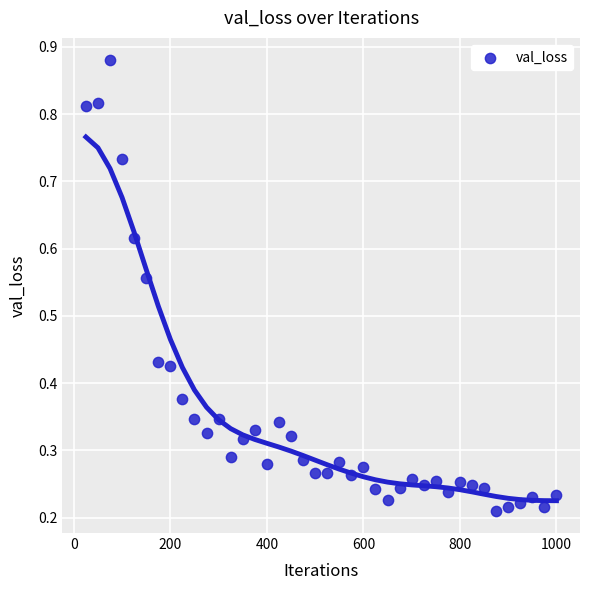

What is the range of X values (max minus min)?

975.0